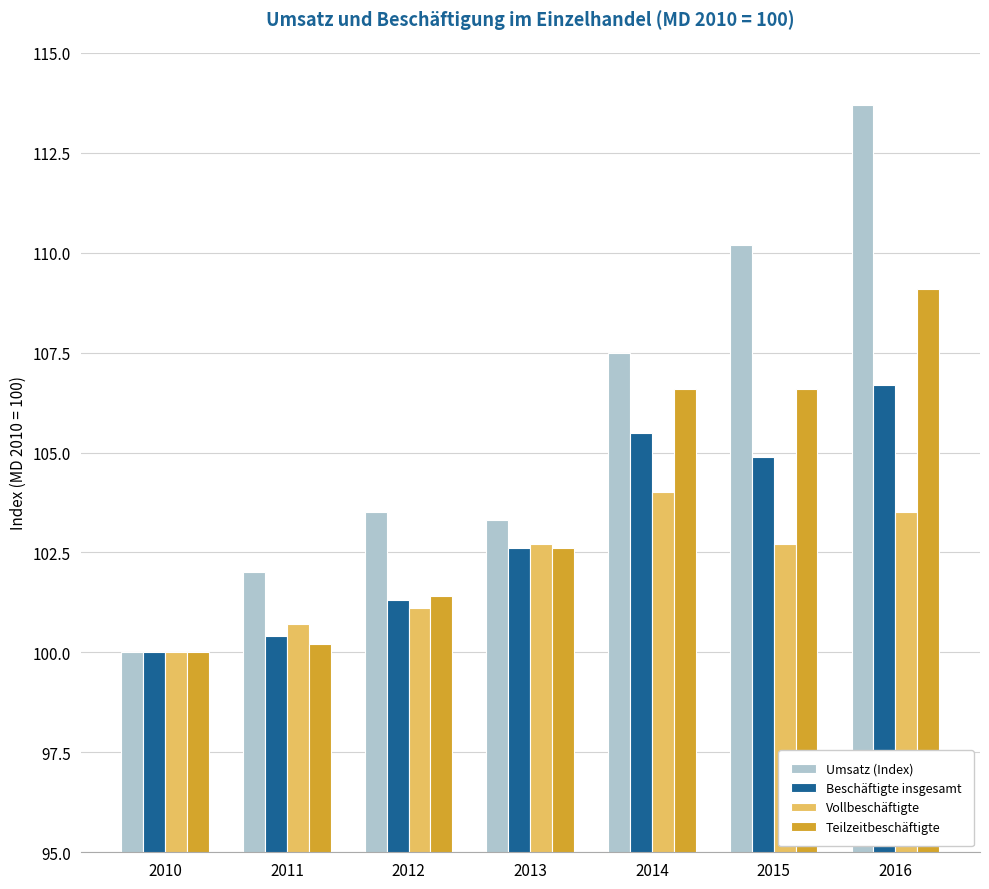

Which series has the widest spread of values?

Umsatz (Index)